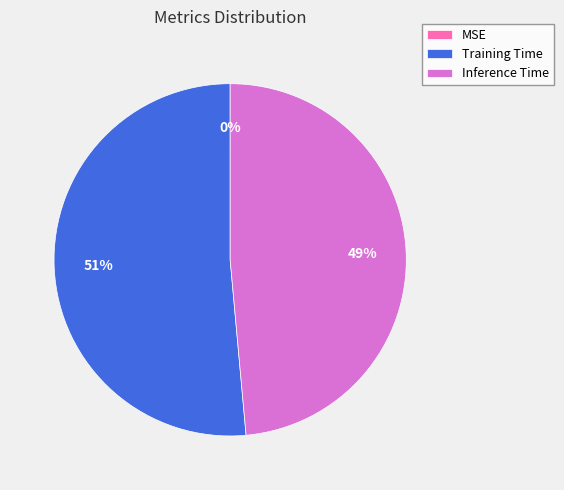

To the nearest percent, what is the average slice percentage?

33%